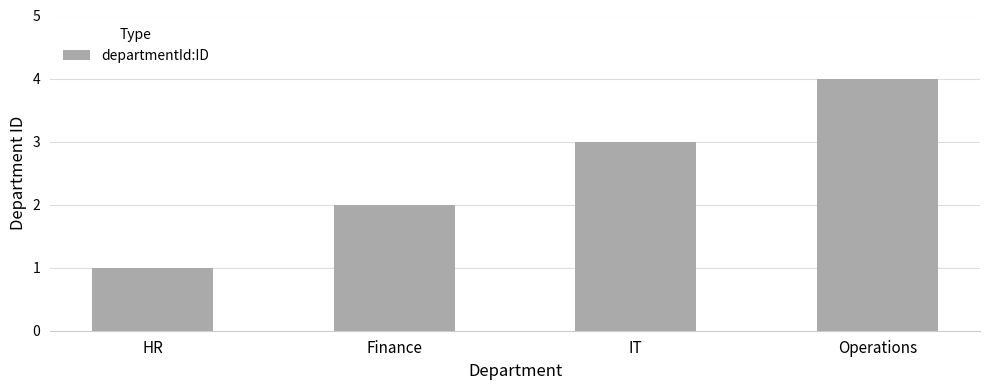

Which label corresponds to the smallest value in the chart?

HR